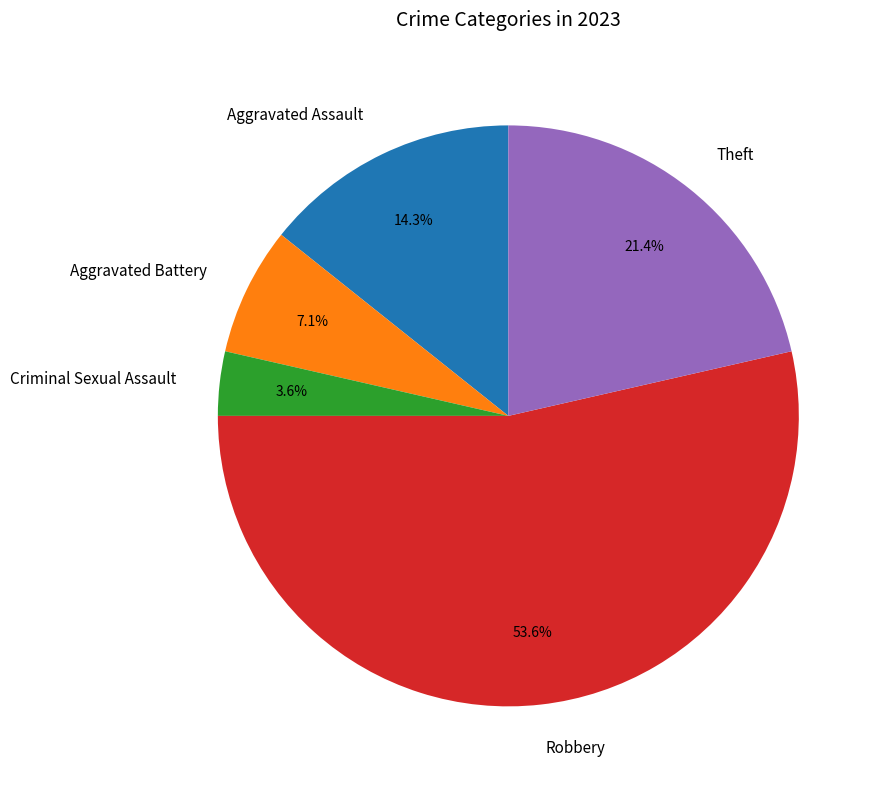

To the nearest percent, what portion does Robbery represent?

54%